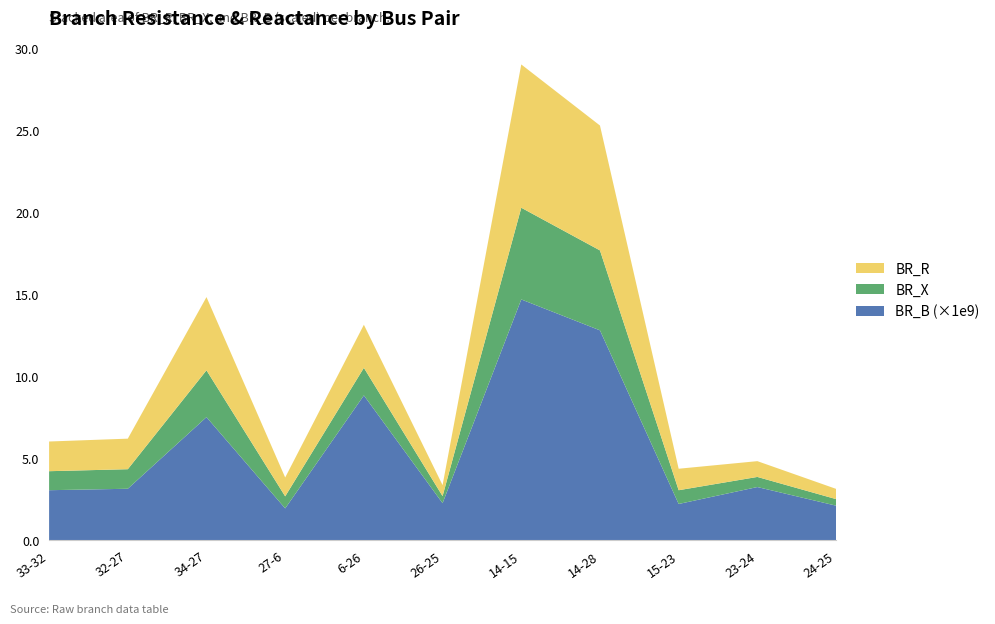

At which category is the sum across all series the highest?

14-15